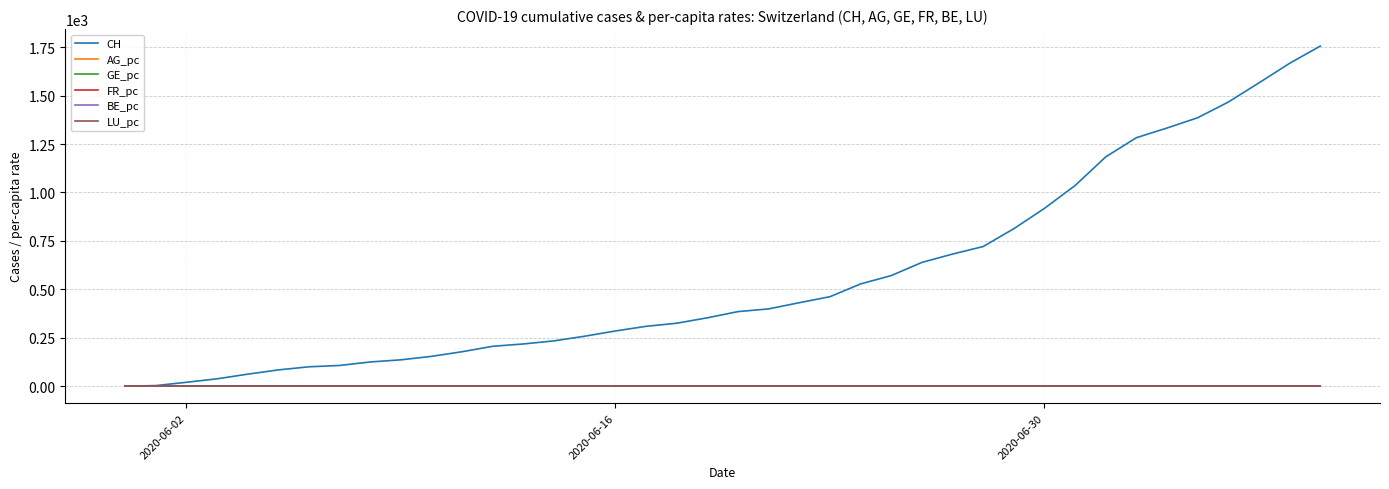

Which series has the widest spread of values?

CH